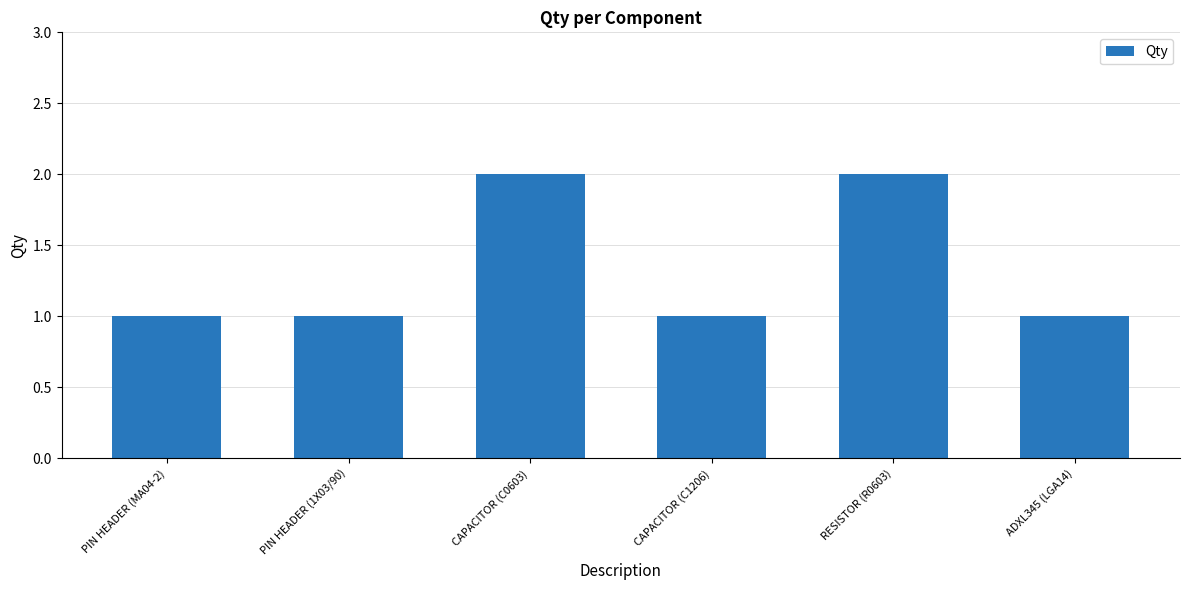

What is the label of the 3rd bar from the left?

CAPACITOR (C0603)